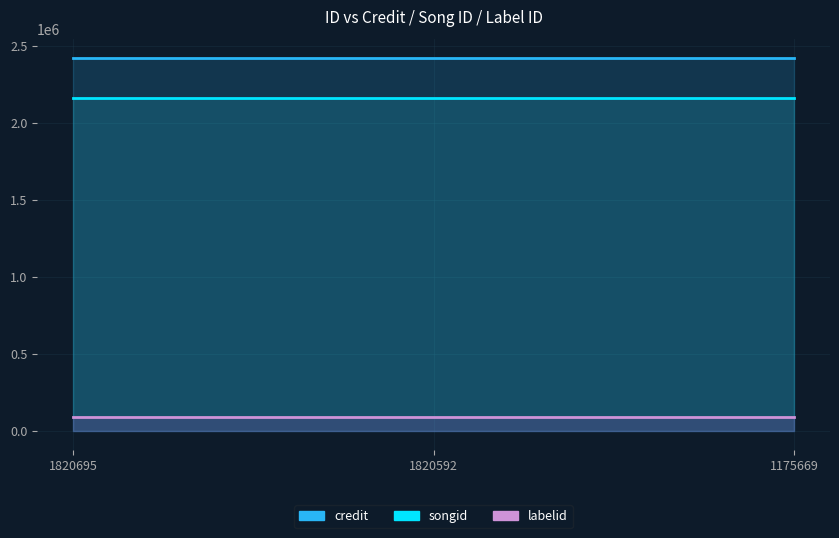

What is the average value of the credit series?

2422136